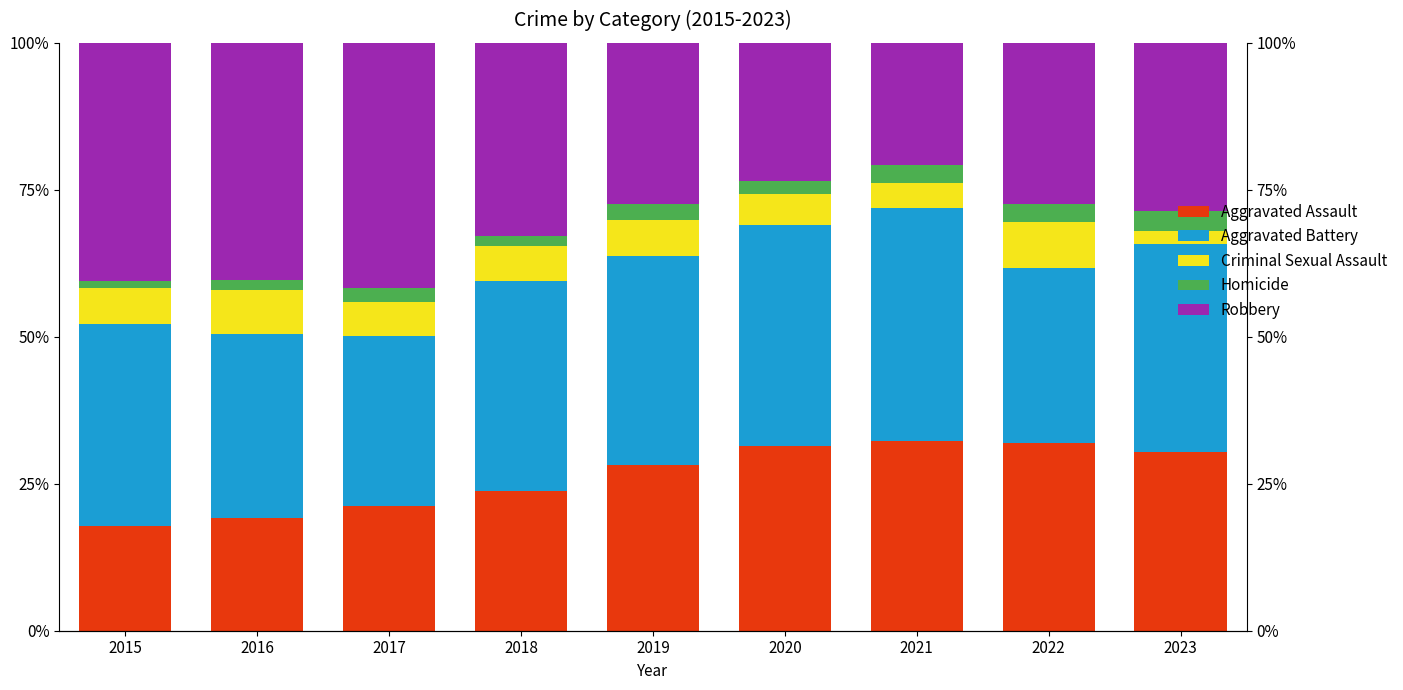

What is the greatest value displayed?

41.6